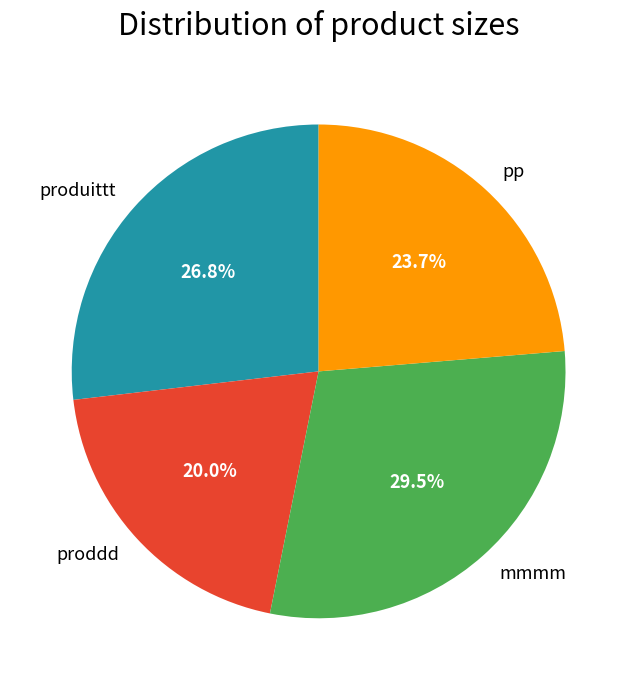

The produittt slice represents 38% of the pie. True or false?

False